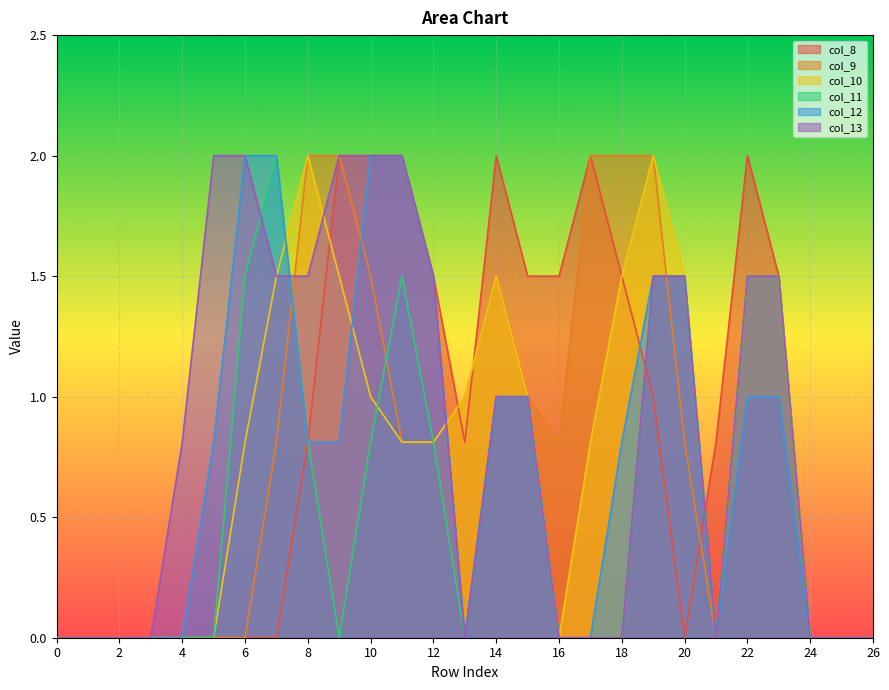

What is the maximum value shown in the chart?

2.0